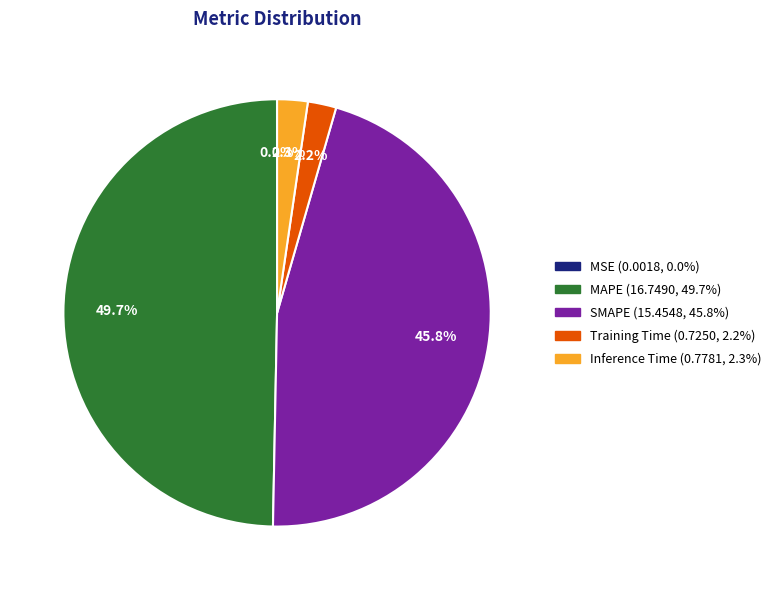

Is the sum of Training Time and MAPE greater than half?

Yes